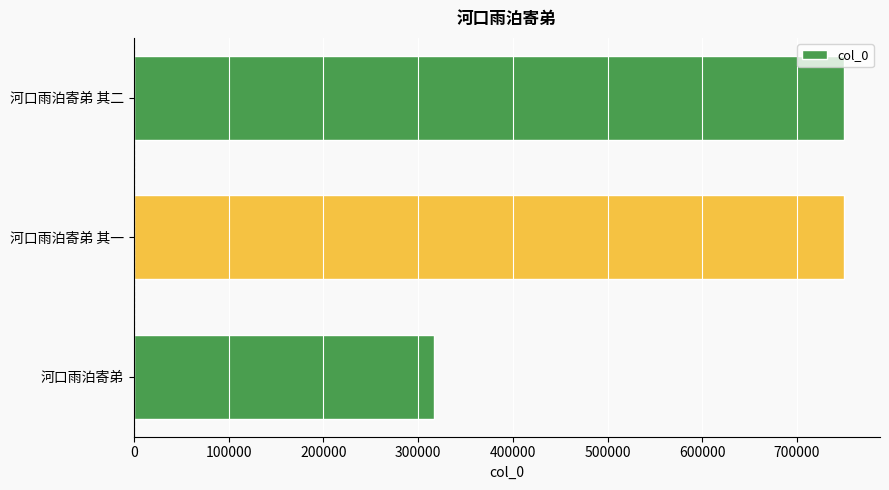

What is the smallest value displayed?

316879